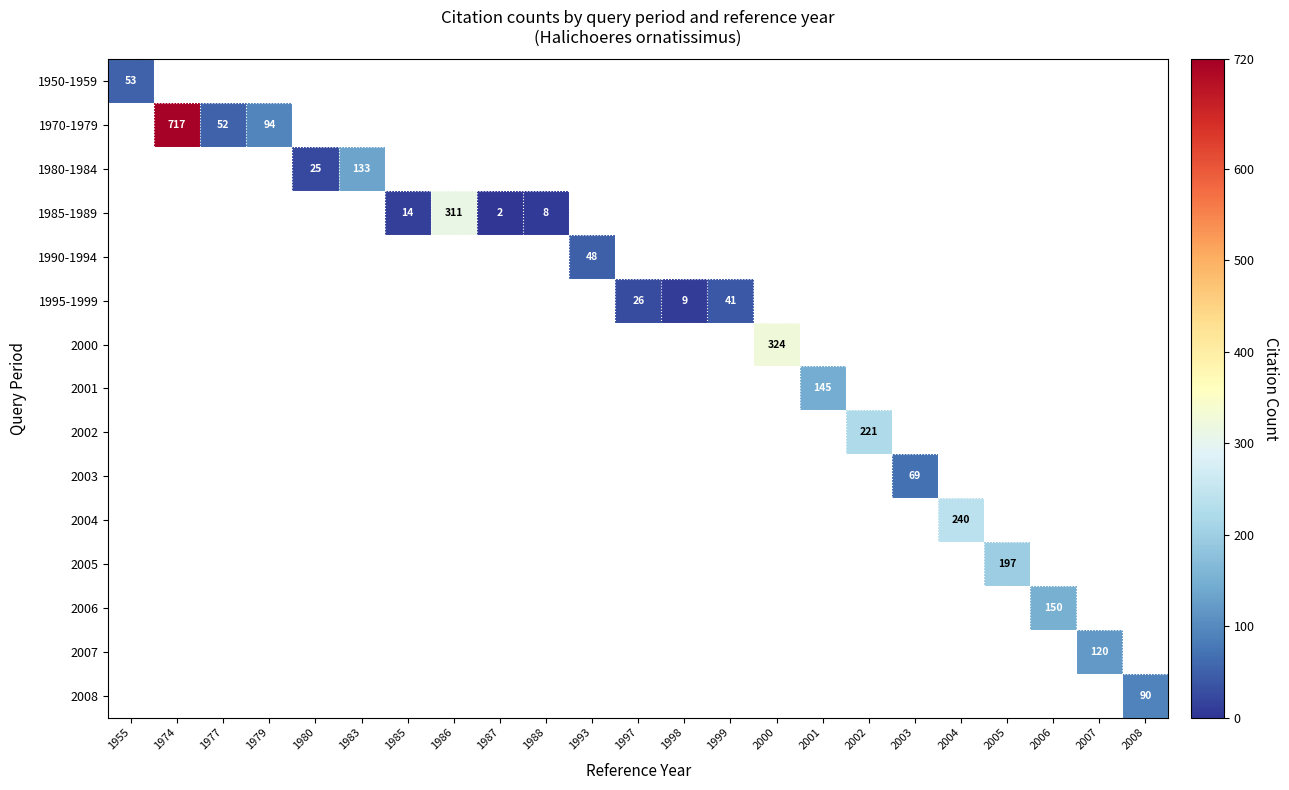

At 2005, list the series in order from smallest to largest.

1950-1959, 1970-1979, 1980-1984, 1985-1989, 1990-1994, 1995-1999, 2000, 2001, 2002, 2003, 2004, 2005, 2006, 2007, 2008